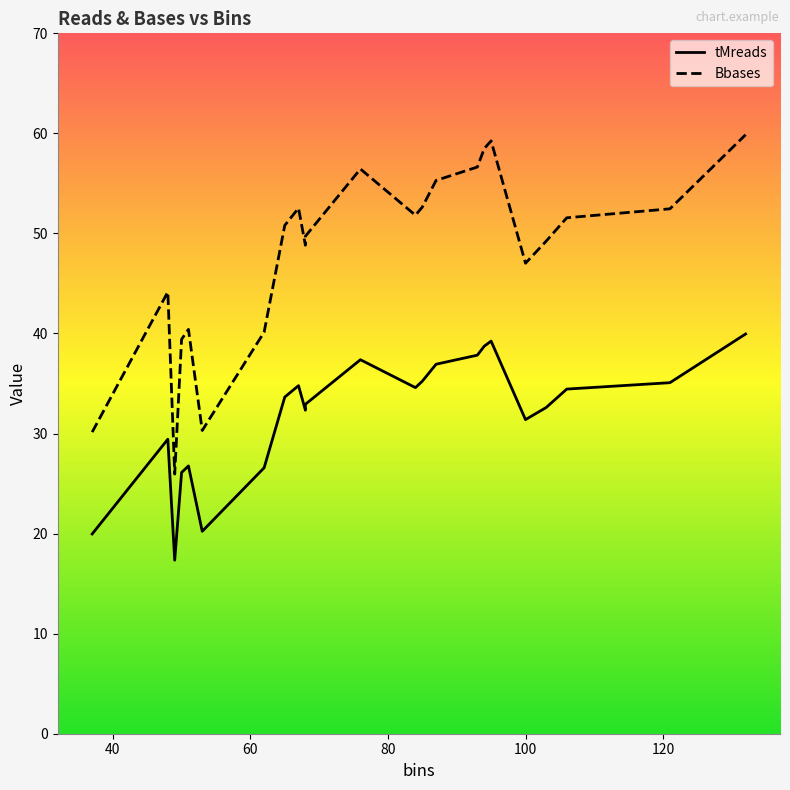

List the series in order of their overall mean, highest first.

Bbases, tMreads